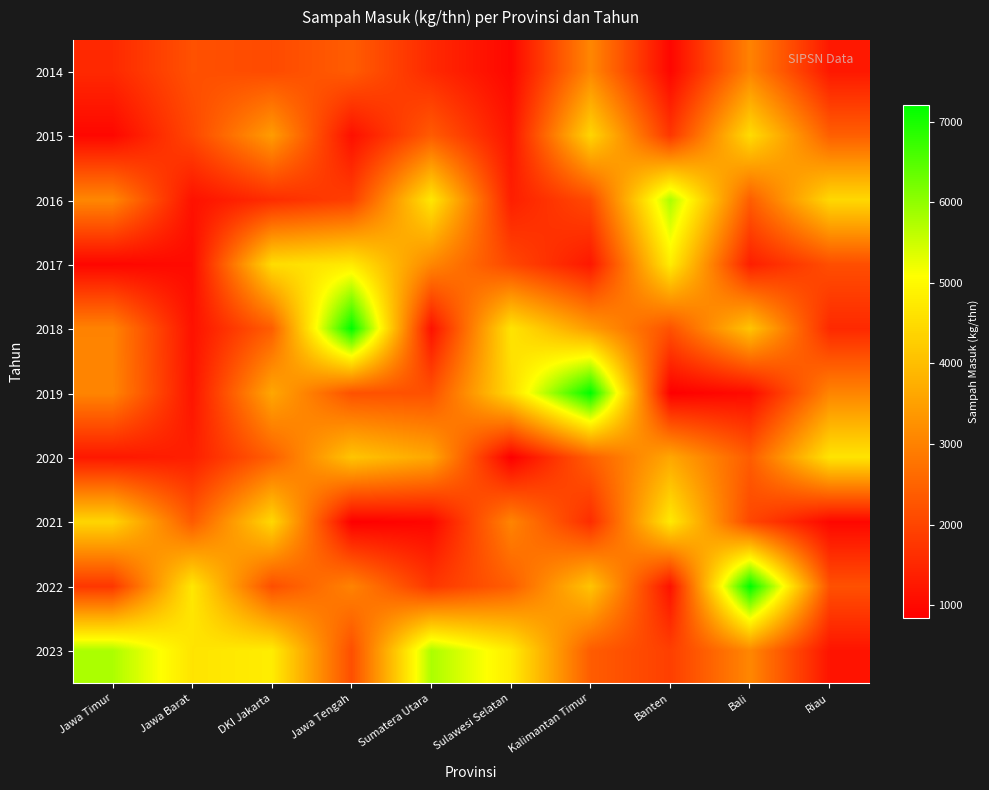

At Jawa Timur, list the series in order from smallest to largest.

2017, 2015, 2020, 2014, 2022, 2018, 2019, 2016, 2021, 2023